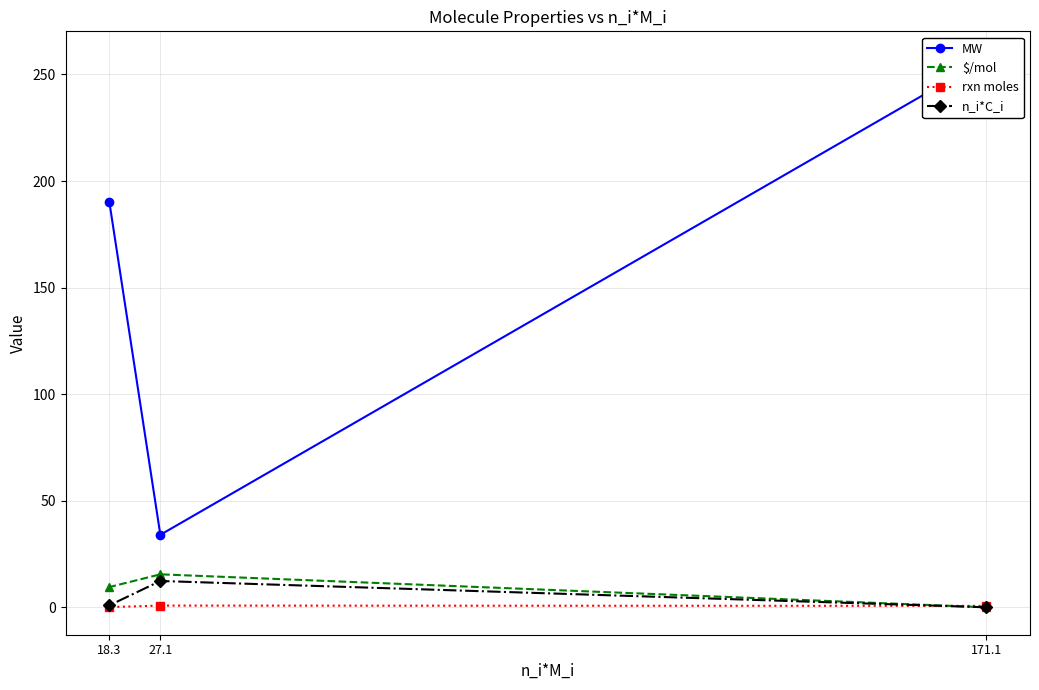

What is the value of the $/mol point at the 1st from the left?

9.5